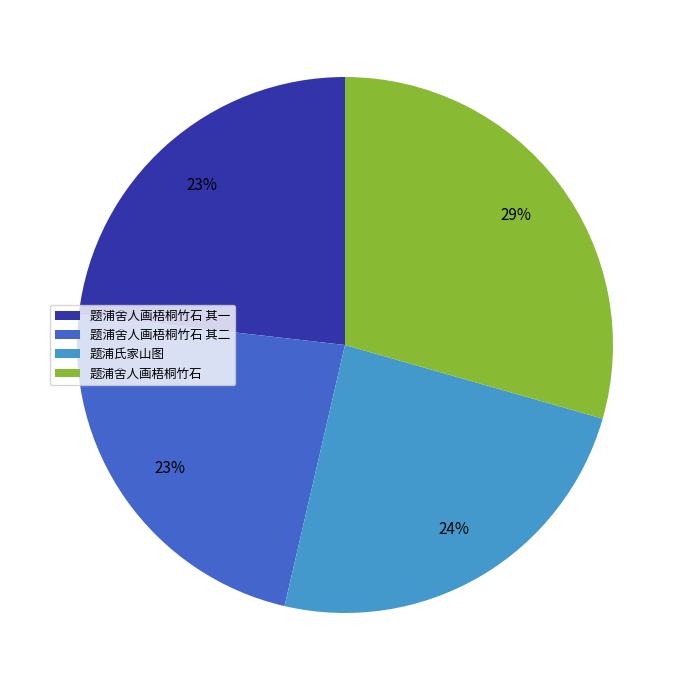

What is the largest slice in the pie chart?

题浦舍人画梧桐竹石